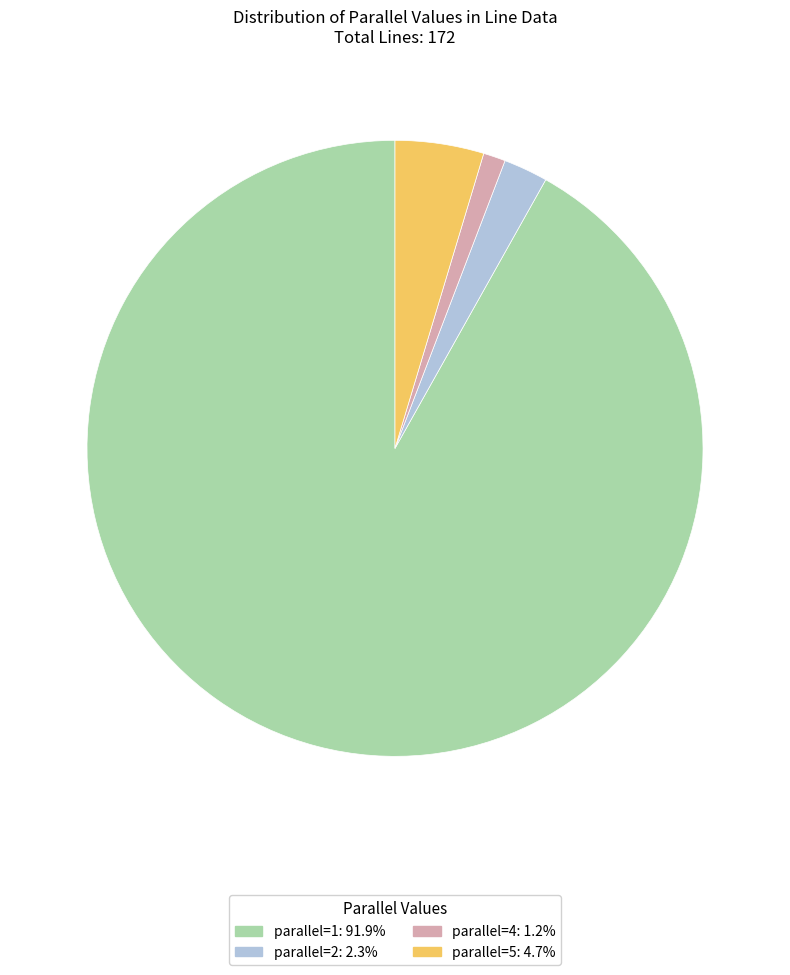

Does any single category account for the majority?

Yes